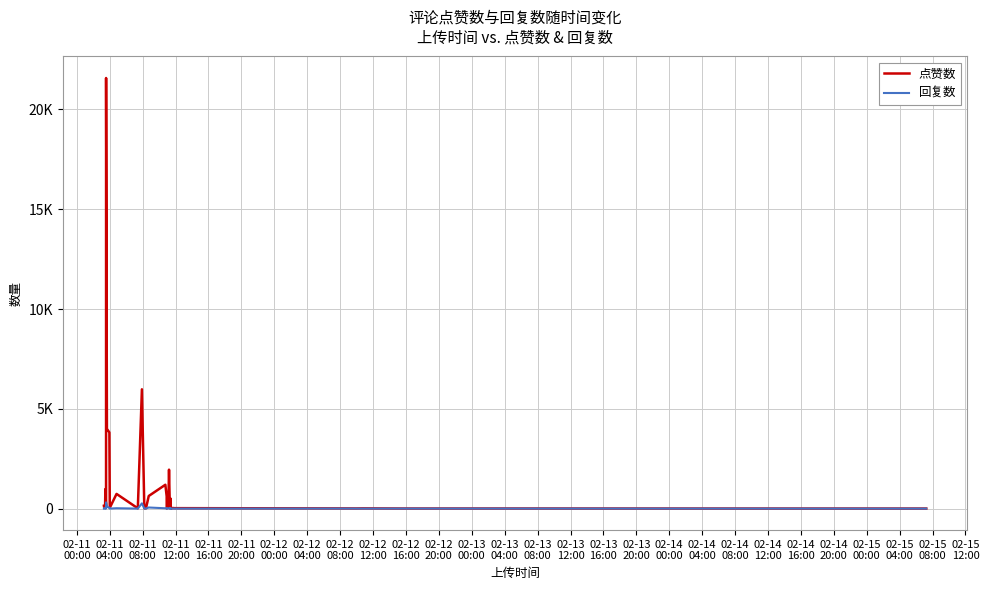

At which category does 点赞数 reach its first local peak?

02-11
04:00